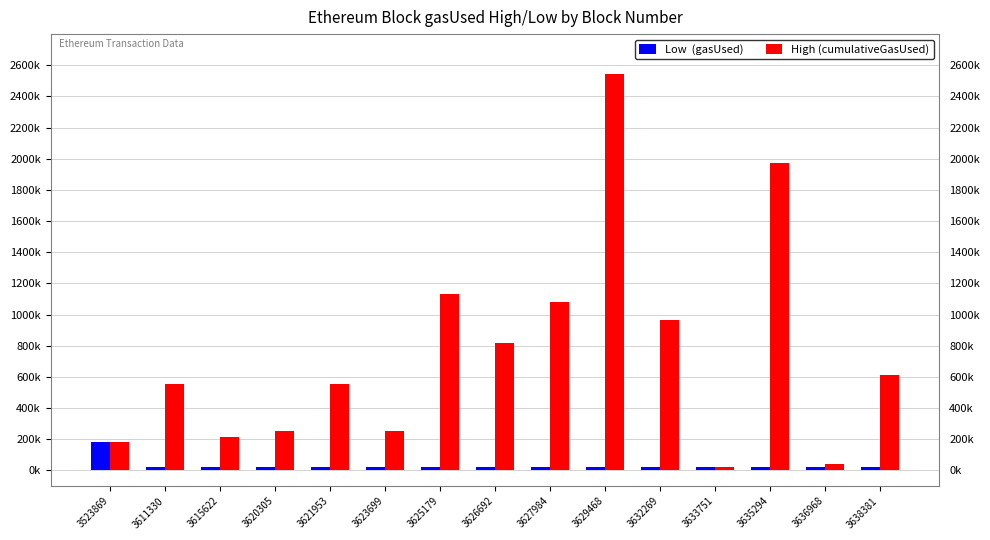

Are the bars grouped side by side (vs. stacked)?

Yes